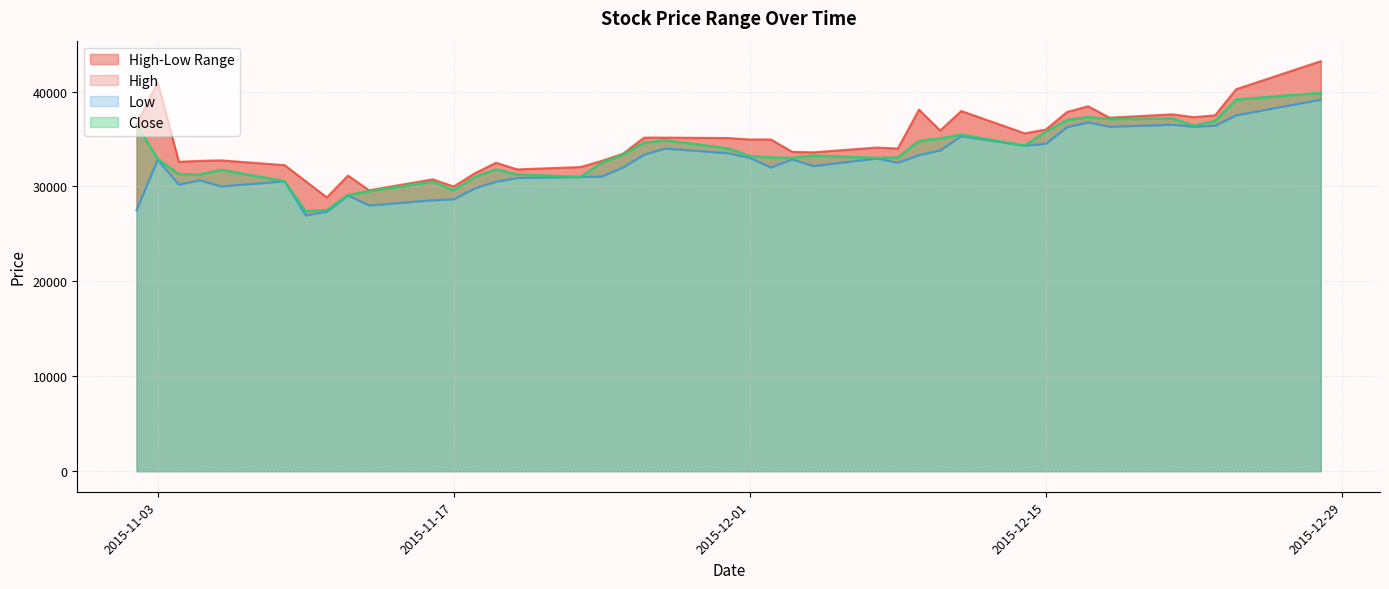

How many interior local peaks does the Close series have?

8